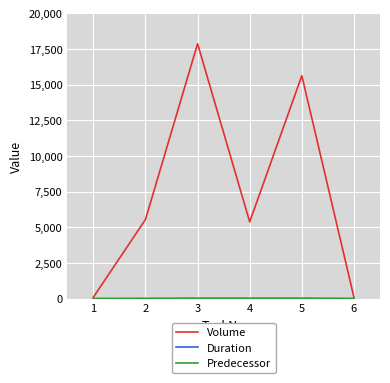

Where is the first local minimum for Volume?

4